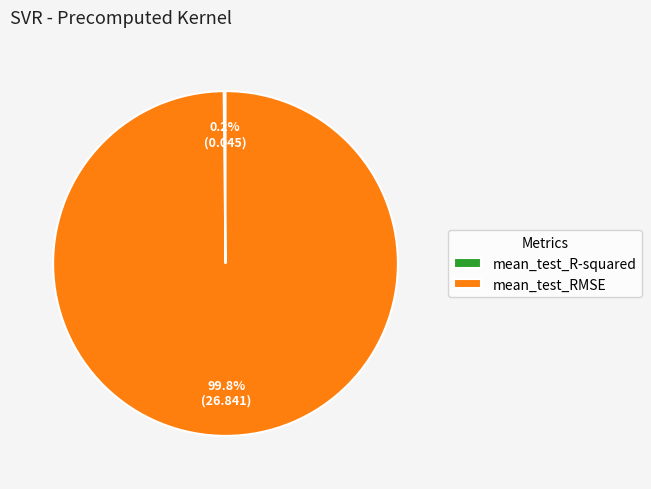

What is the largest slice in the pie chart?

mean_test_RMSE